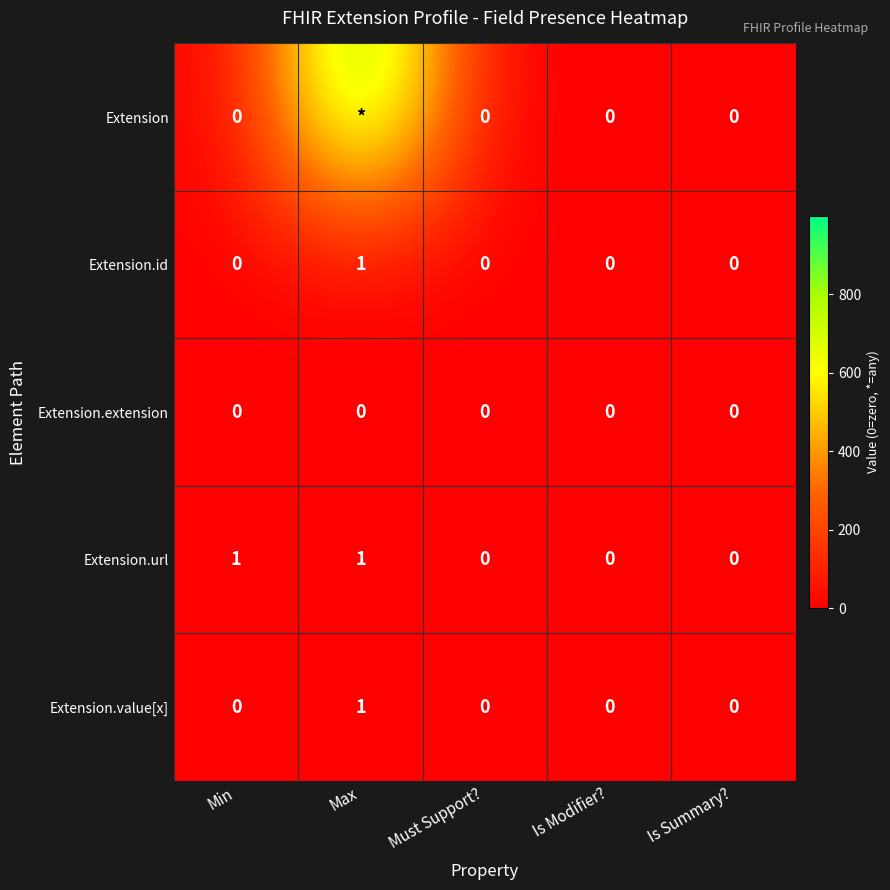

What is the total value across all series at Min?

1